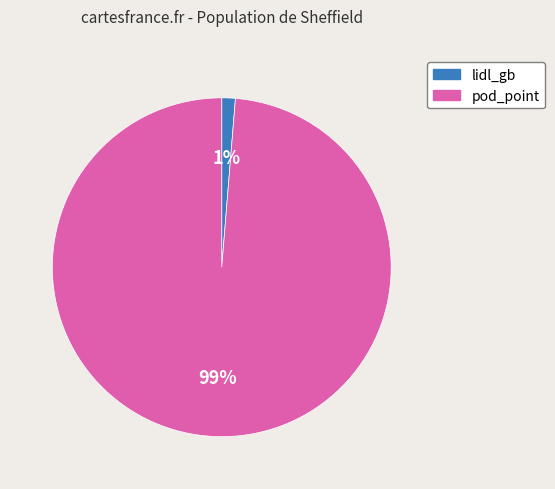

Do lidl_gb and pod_point together represent more than half of the pie?

Yes